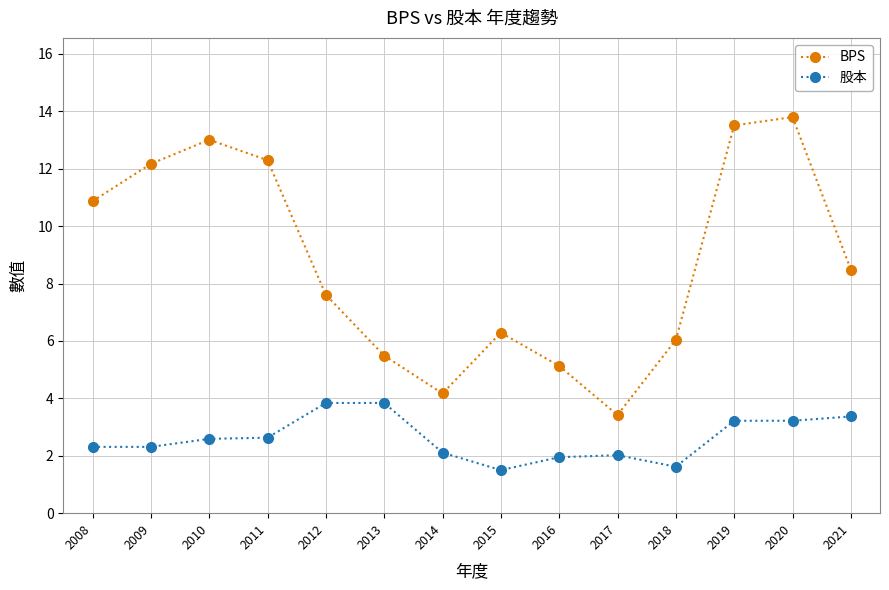

Read the 股本 value at 2014.

2.1